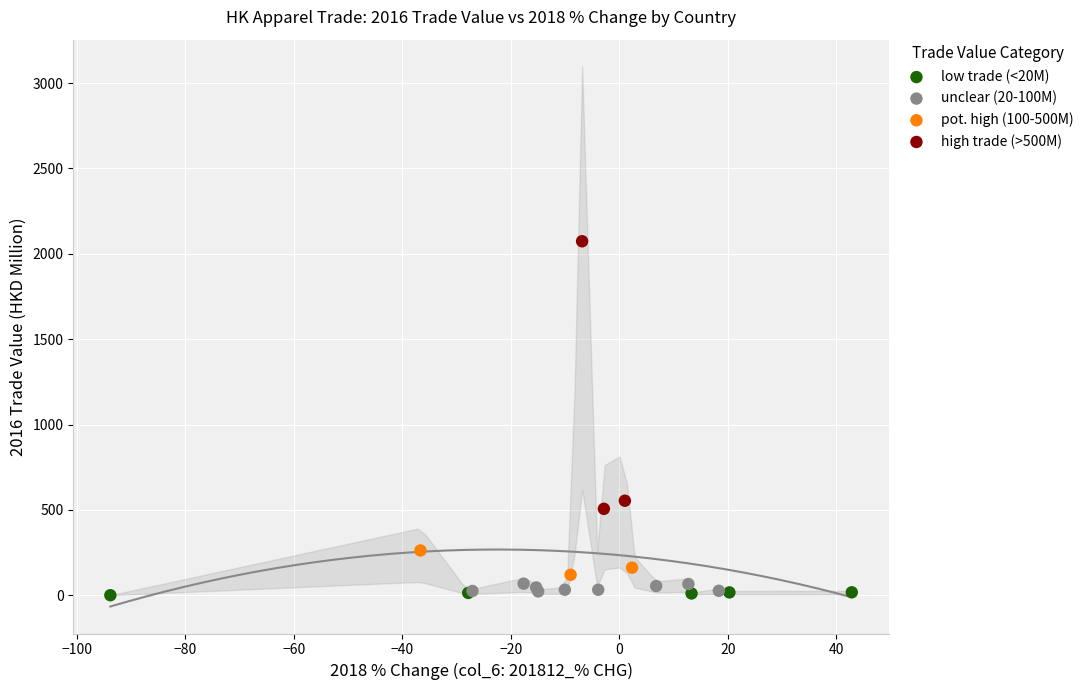

Which series has the largest Y range (max minus min)?

high trade (>500M)